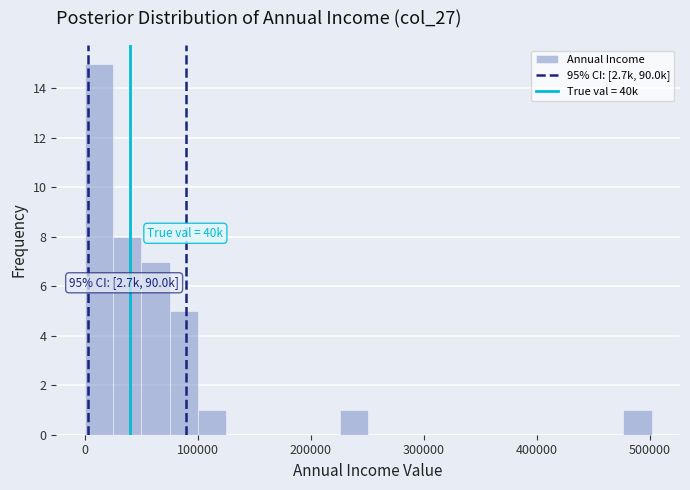

Read against the x-axis, roughly where is the centre of the tallest bar?

10000